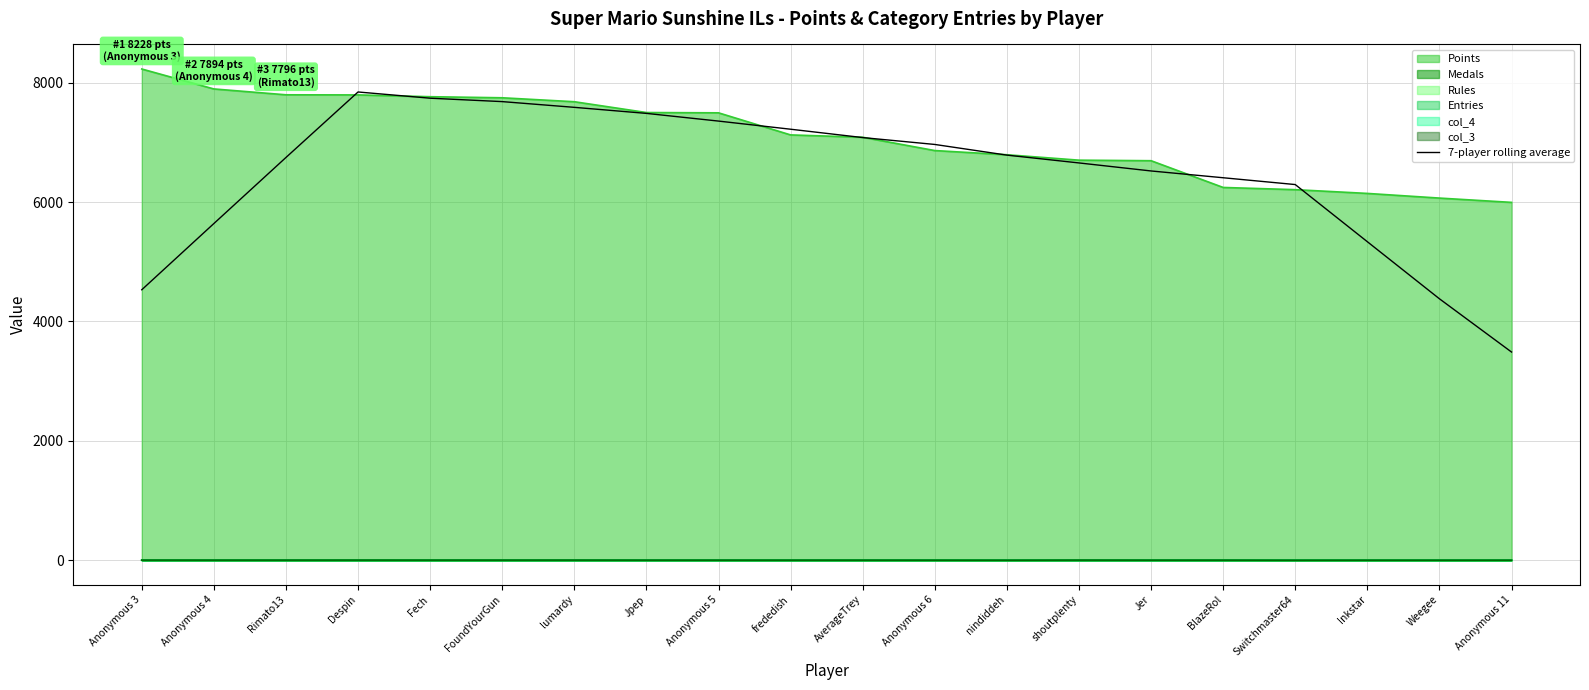

Does the chart display data point markers on the line(s)?

No